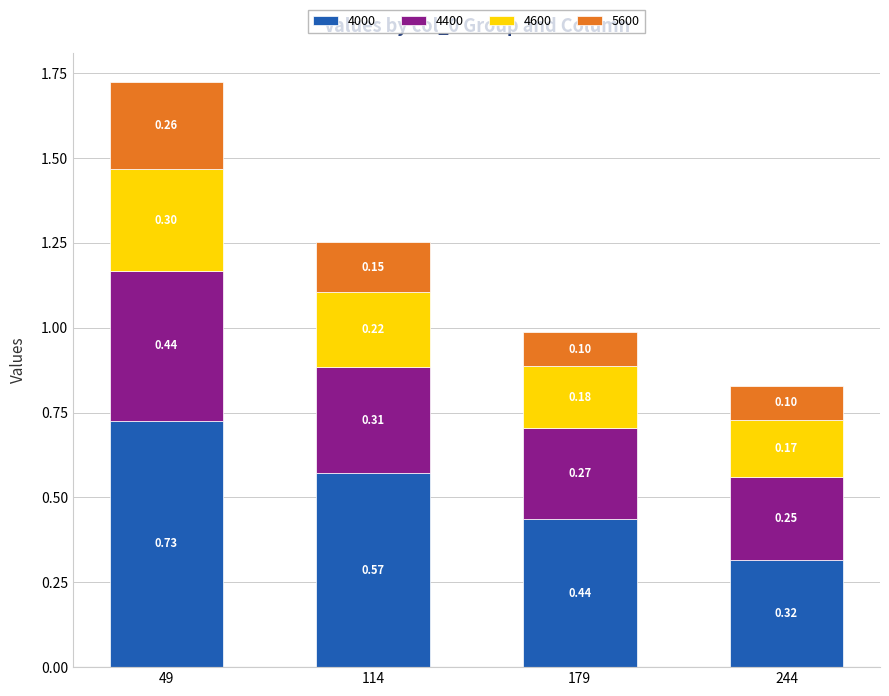

How many data points does each series have?

4